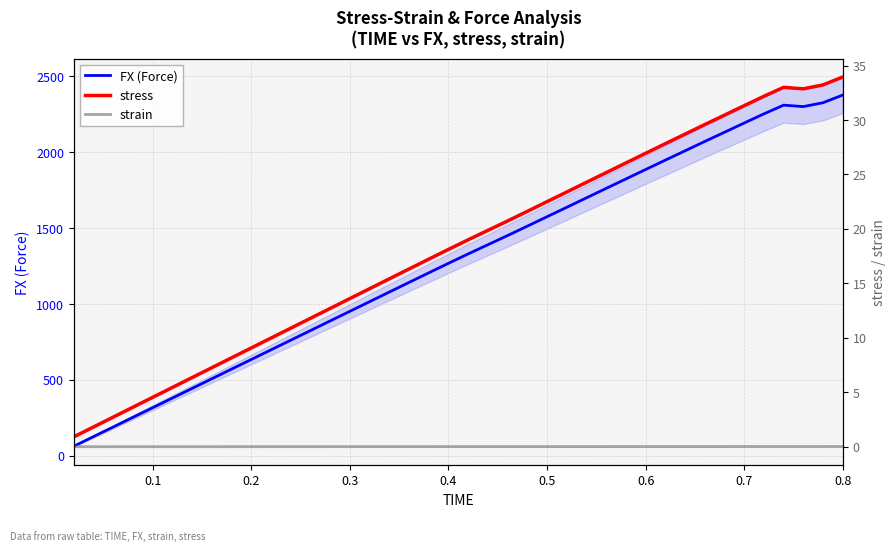

What is the minimum value for FX (Force)?

63.5